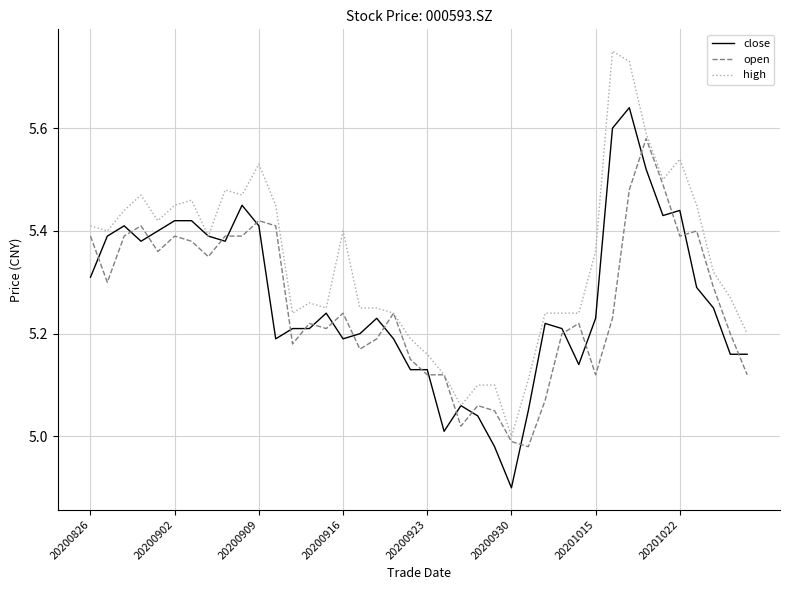

List the series in order of their peak value, highest first.

high, close, open